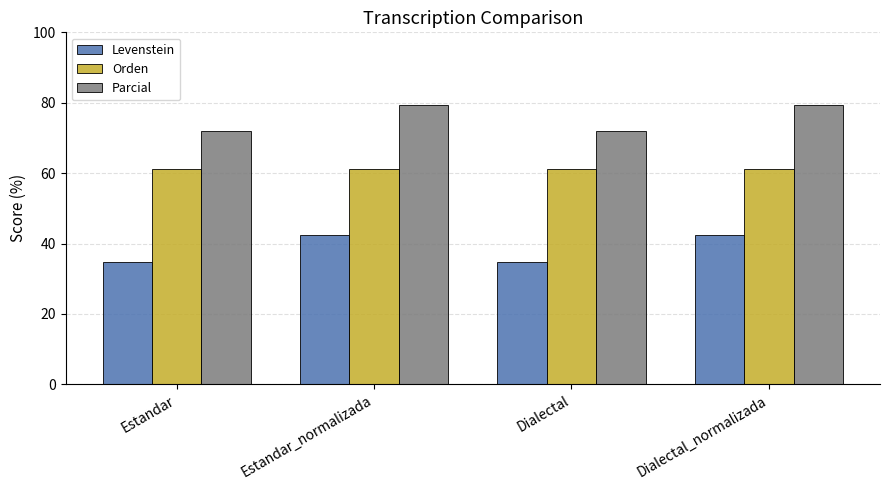

What position from the right is Dialectal?

2